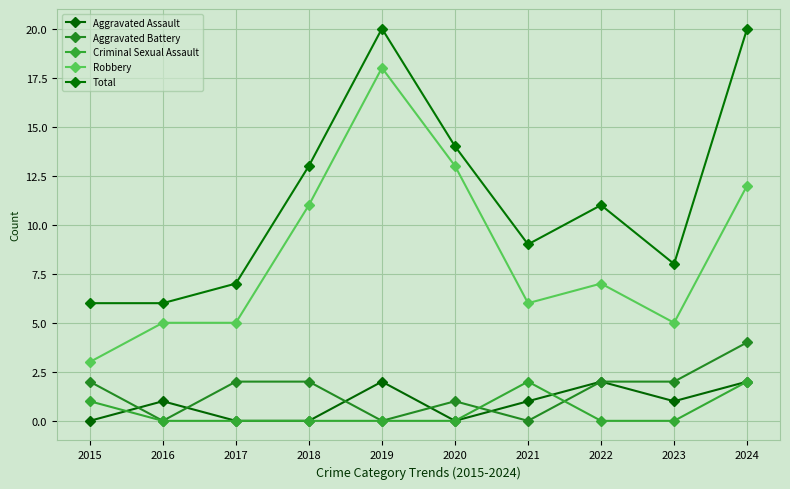

At which label does Aggravated Battery reach its minimum?

2016